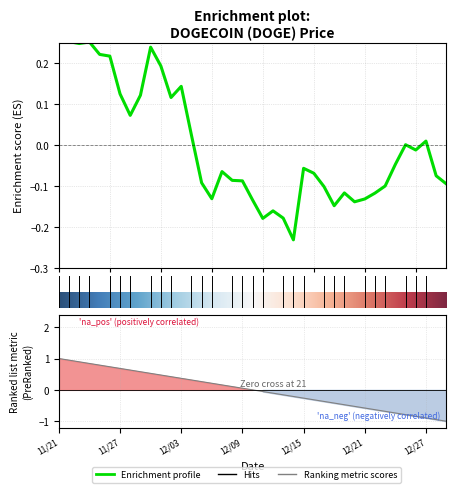

What is the value of the 16th point from the left?

-0.1